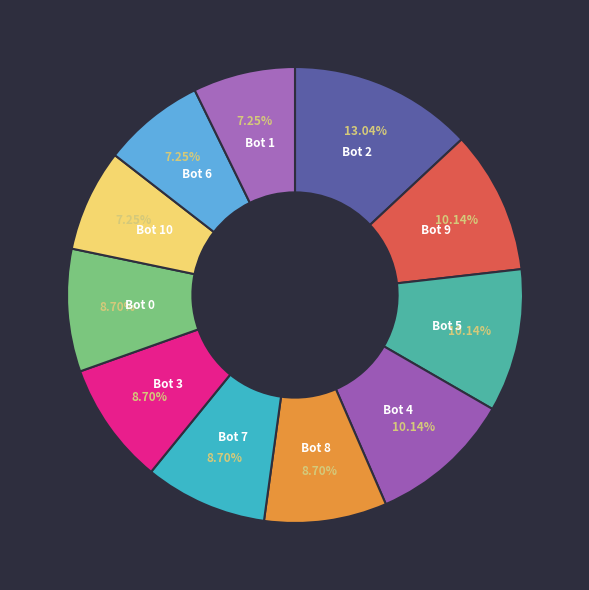

Is Bot 3 the majority of the pie?

No